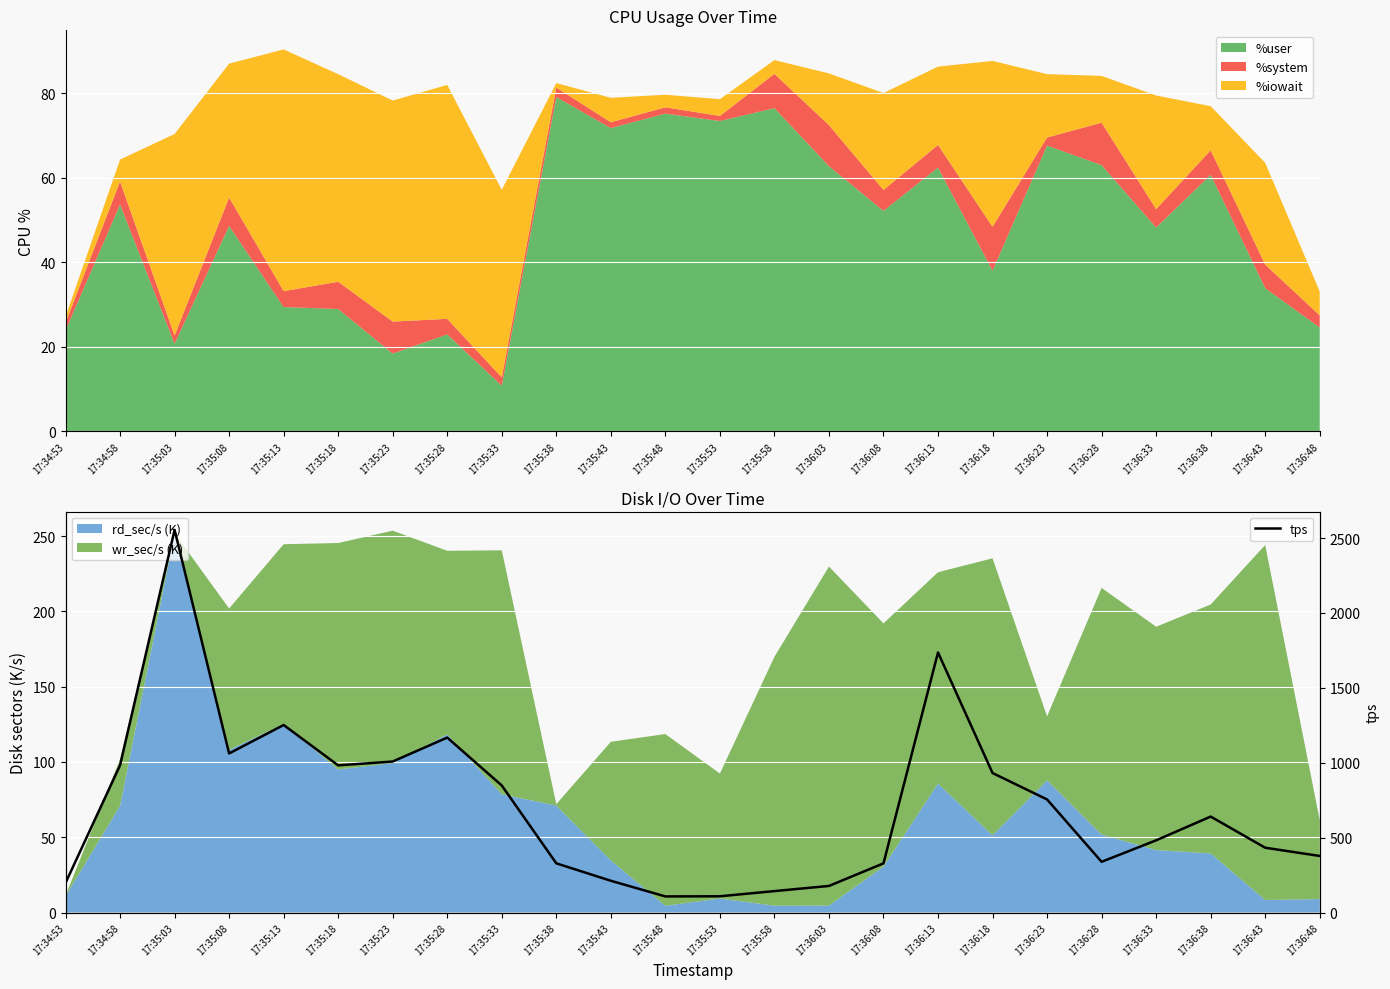

Is it true that the value at 17:34:53 is 197.6?

True